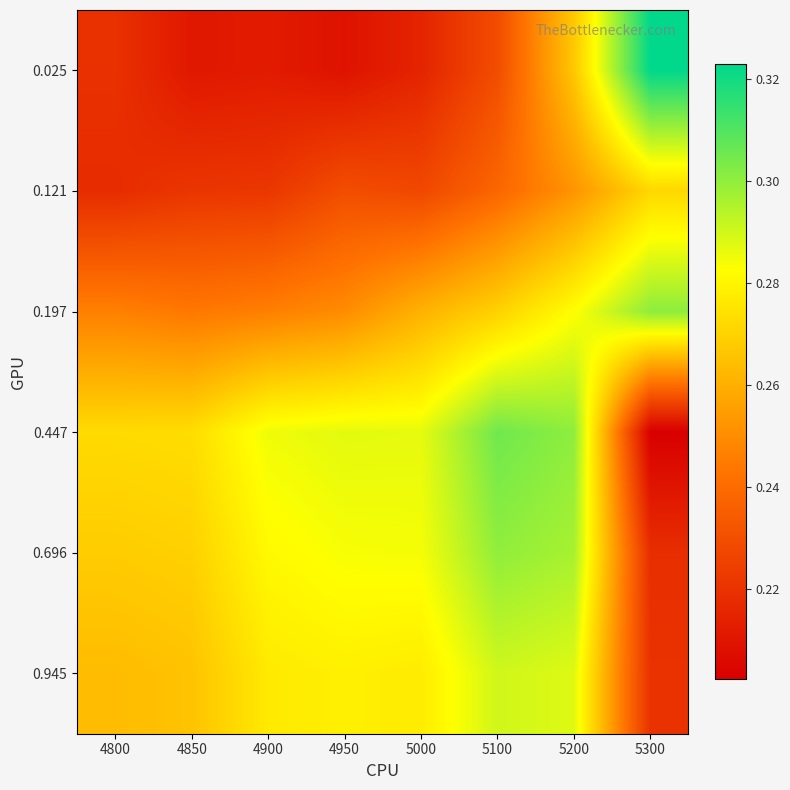

What is the total value across all series at 5100?

1.6